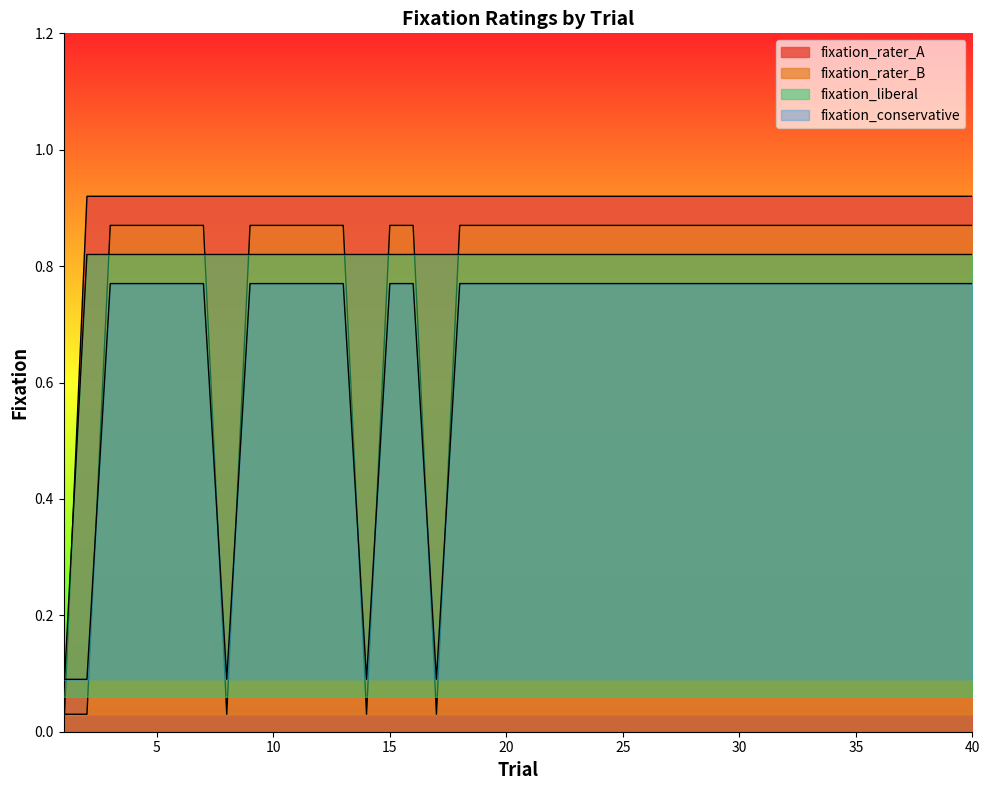

True or false: fixation_rater_A and fixation_conservative cross at least once.

True